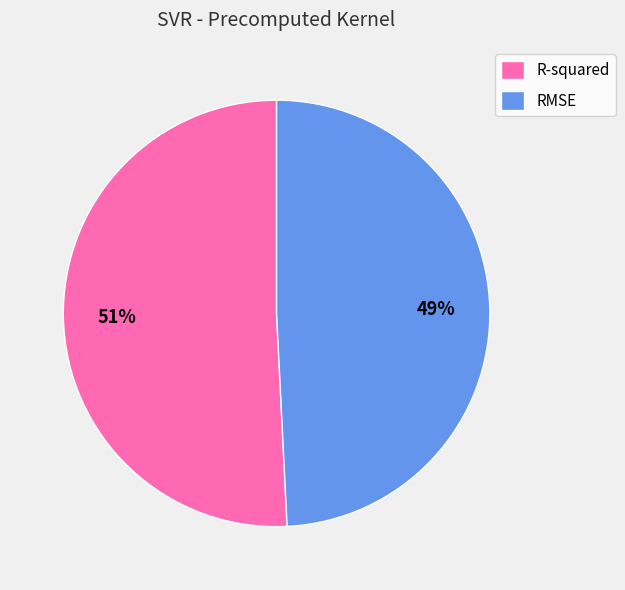

Rank the categories by value from highest to lowest.

R-squared, RMSE